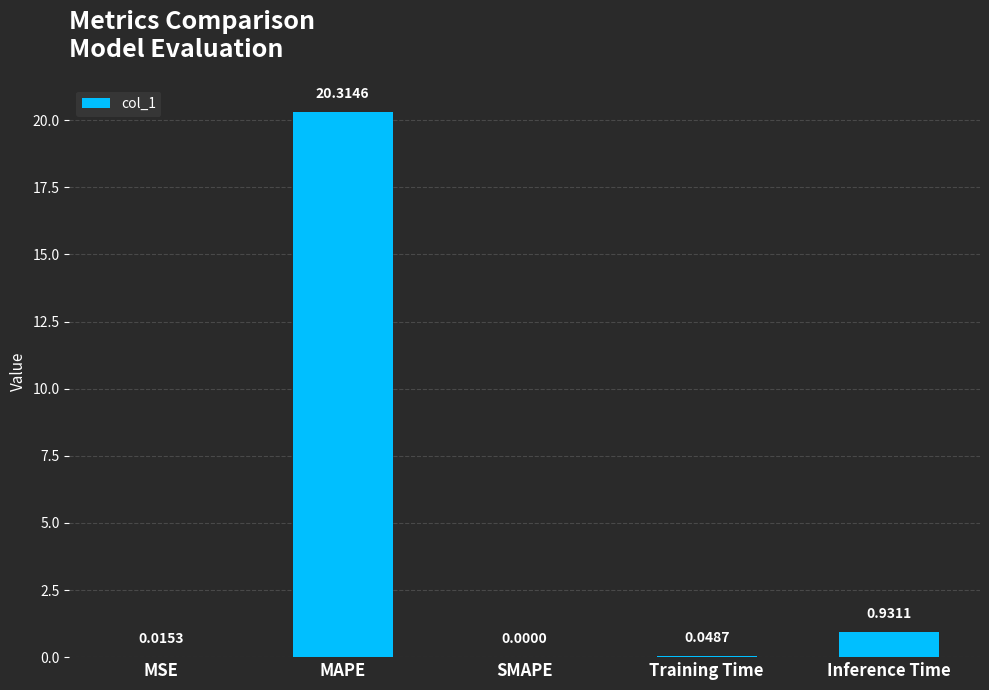

What is the sum of all values?

21.3